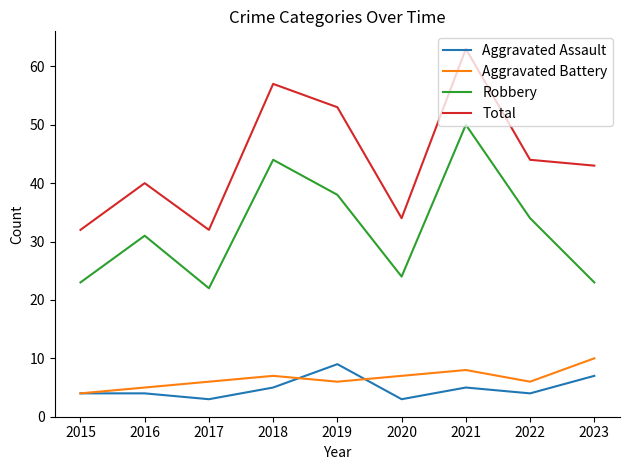

What is the greatest value displayed?

63